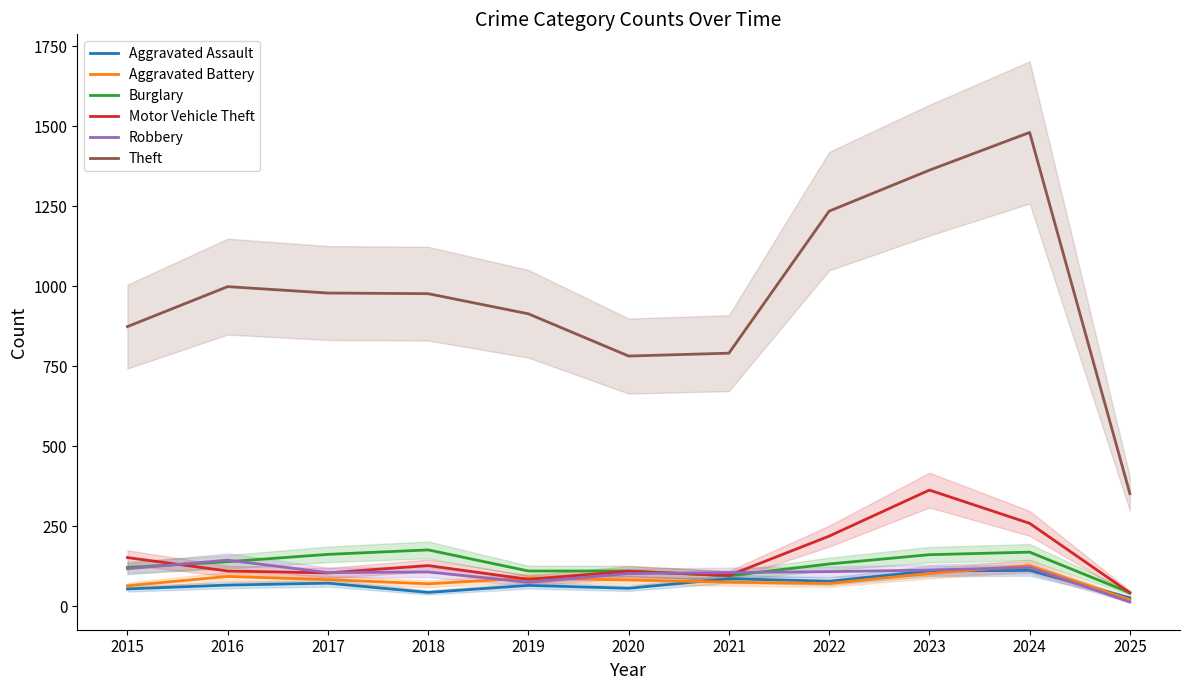

In Theft, how many points are higher than both neighbors (excluding endpoints)?

2